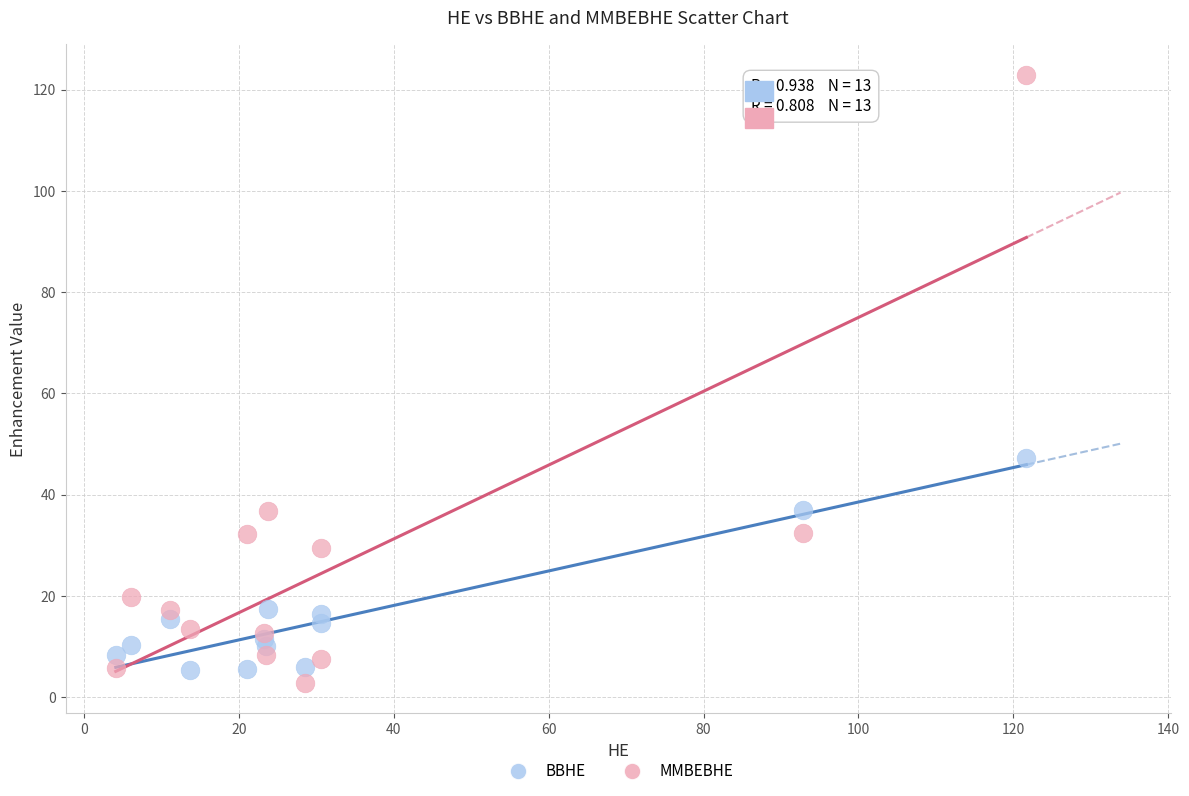

Which series has the widest spread of Y values?

MMBEBHE